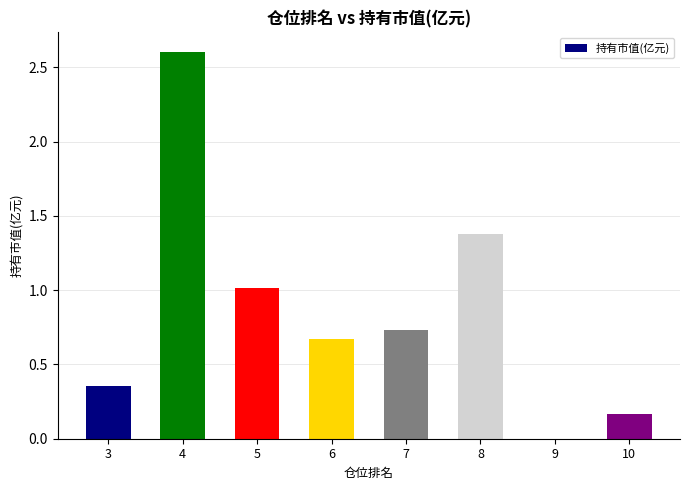

What is the change in value from 8 to 9?

-1.4